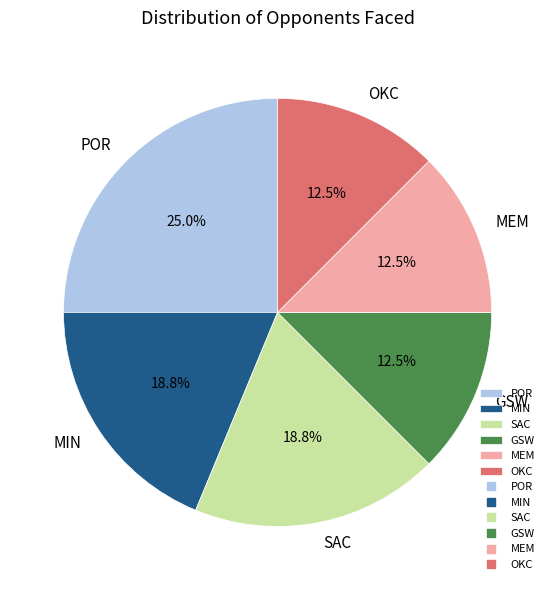

Combined, do POR and SAC account for over 50%?

No